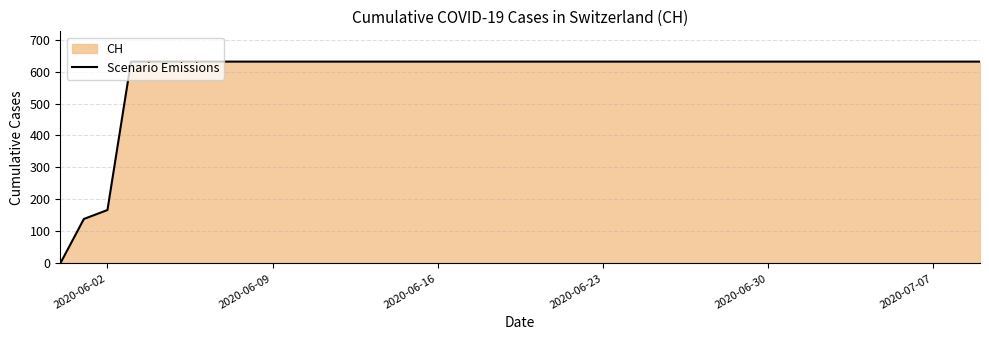

What is the change in value from 2020-06-02 to 2020-06-09?

+464